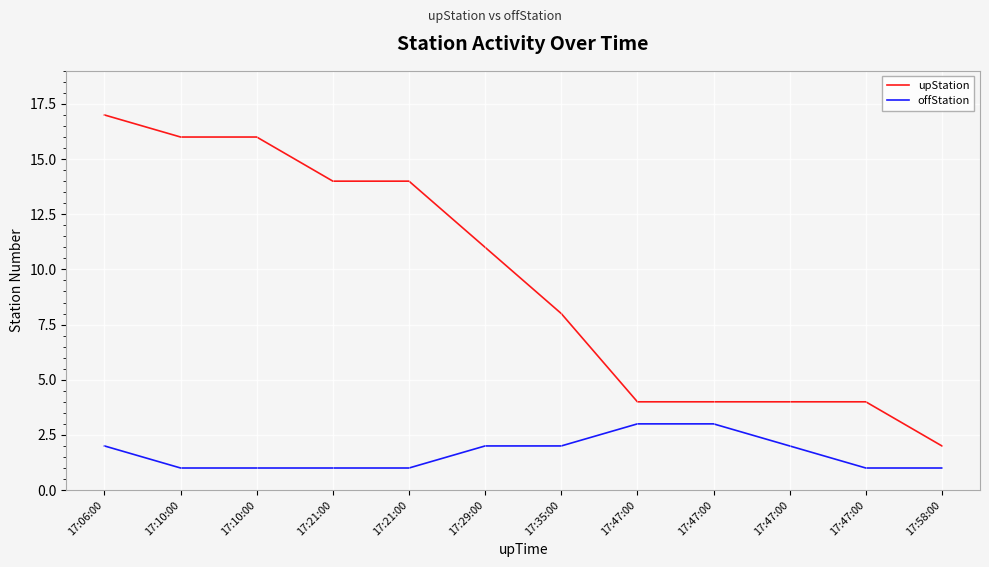

What are all the series names shown in the legend?

upStation, offStation